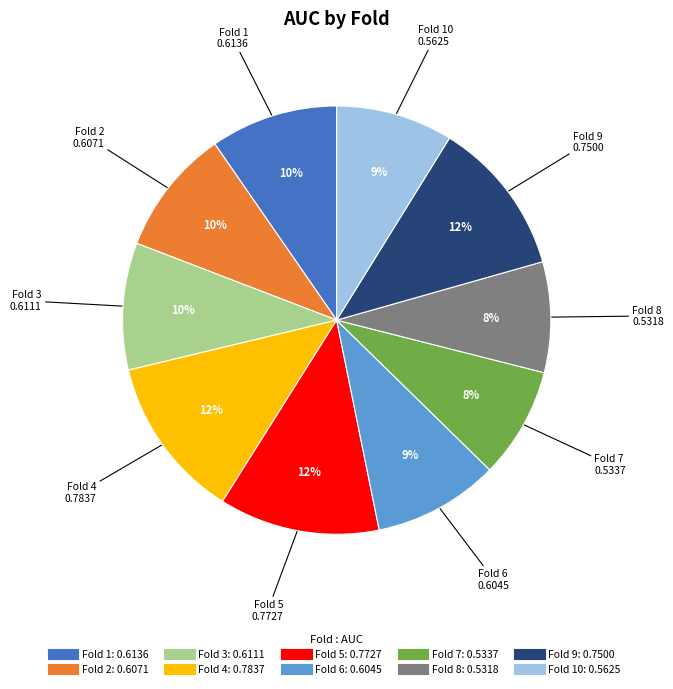

To the nearest percent, what is the difference between the largest and smallest slice percentages?

4%